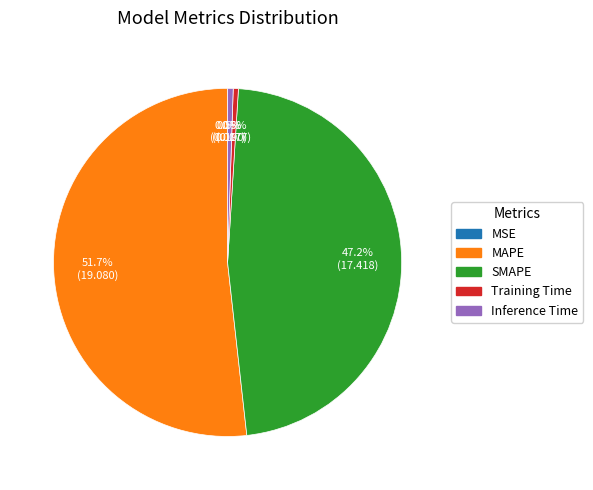

What percentage is the MAPE slice, to the nearest percent?

52%